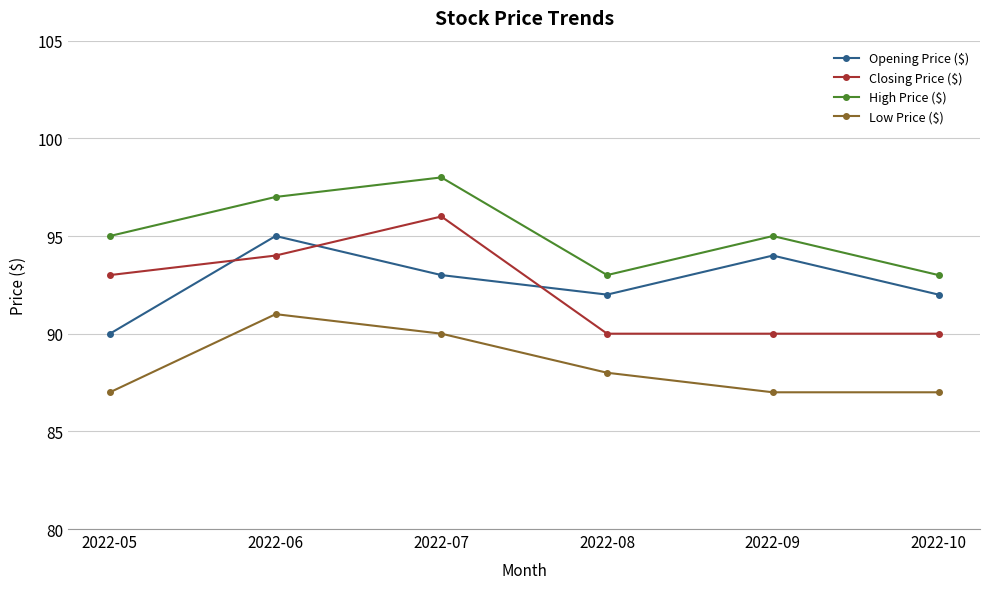

Which series has the largest total across all categories?

High Price ($)